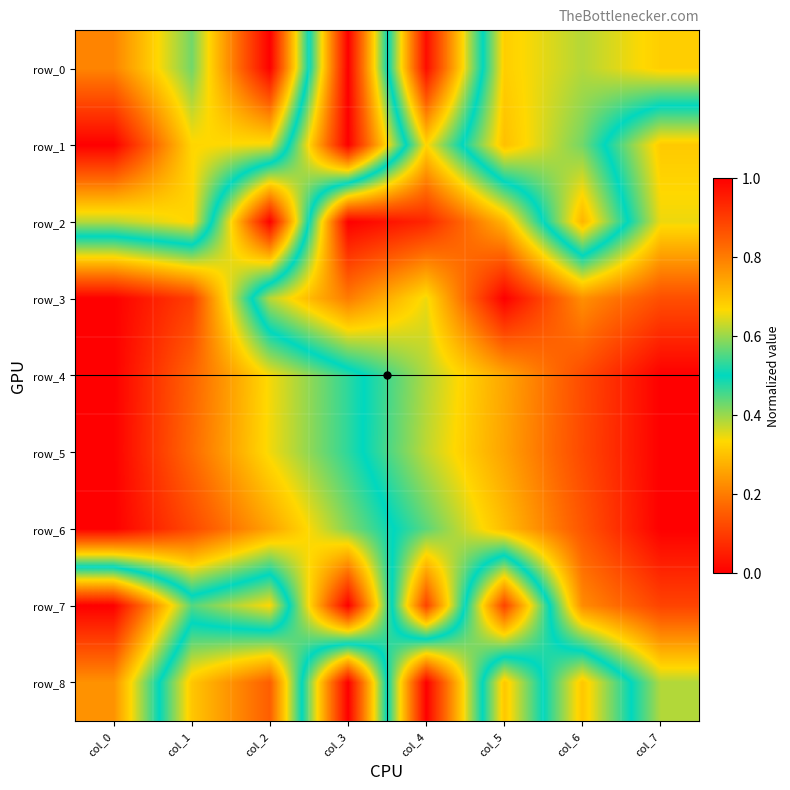

How many data points does each series have?

8